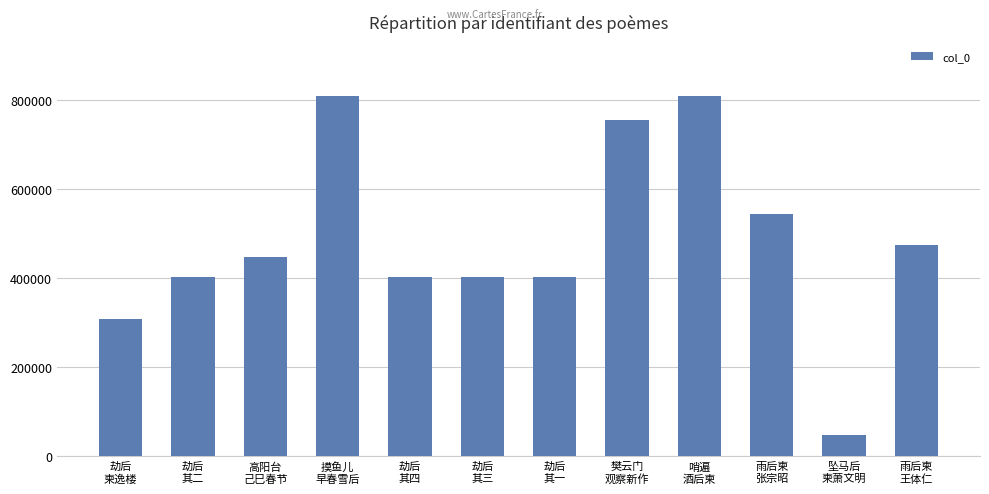

Is it true that the value at 劫后
其四 is 671548?

False